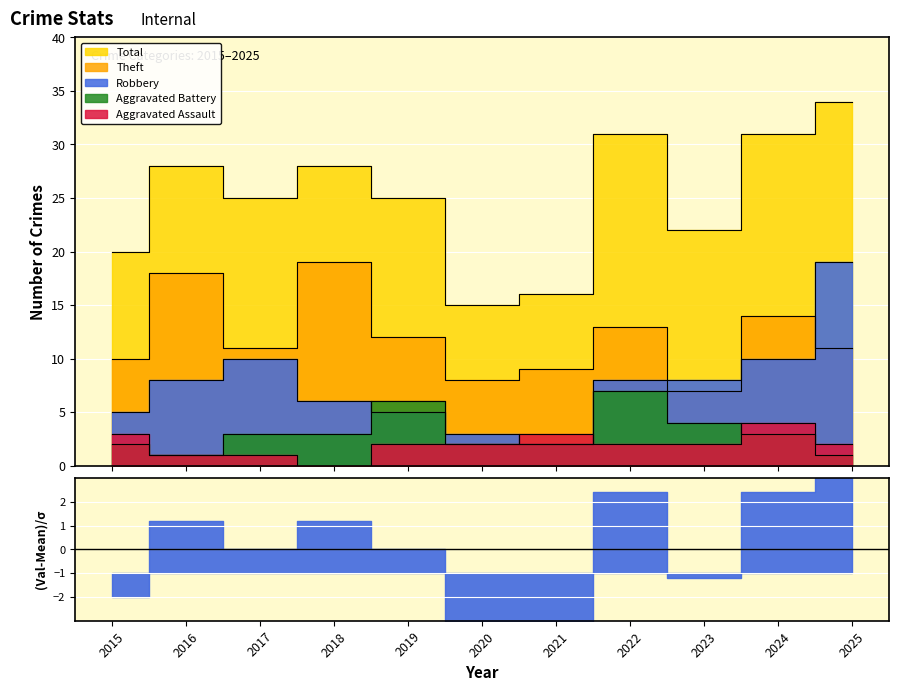

What are all the series names shown in the legend?

Aggravated Assault, Aggravated Battery, Robbery, Theft, Total